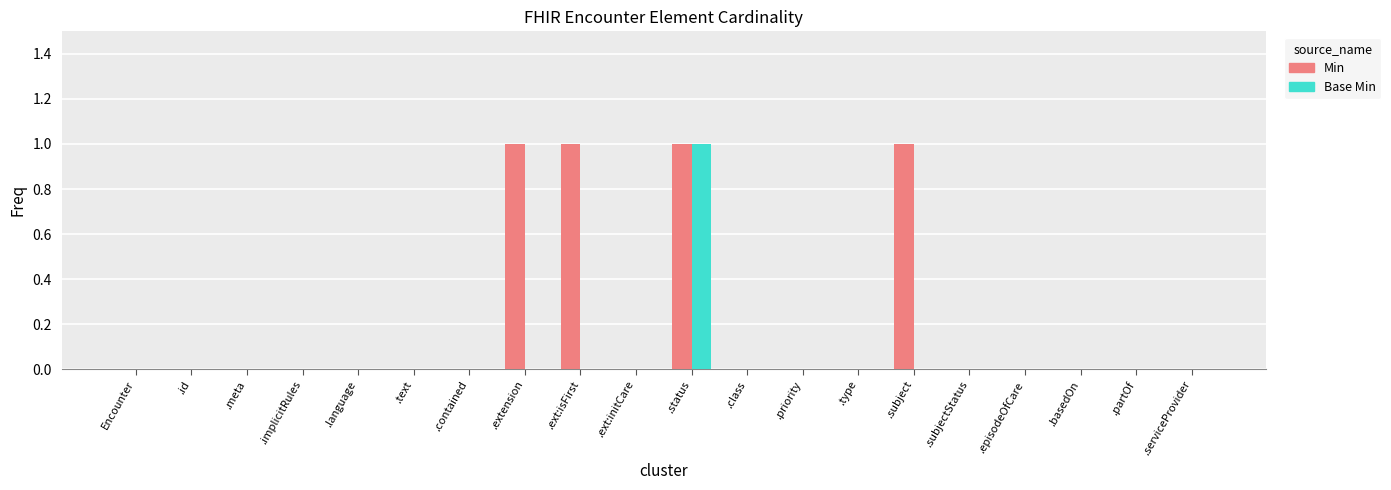

Count the number of categories in the chart.

20